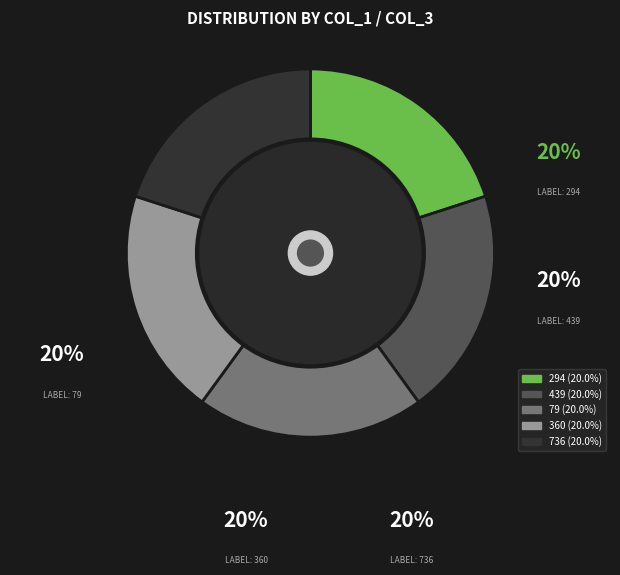

True or false: 79 accounts for 20% of the total.

True